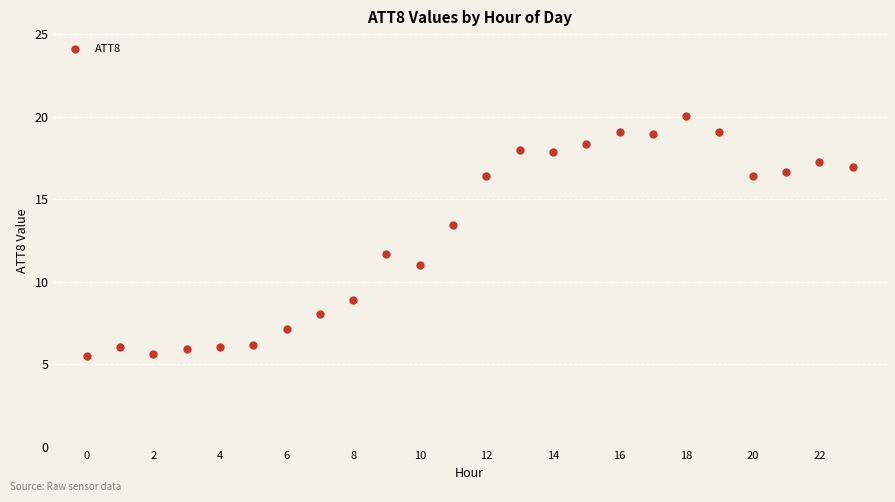

What Y value in the scatter plot is closest to 12?

11.7